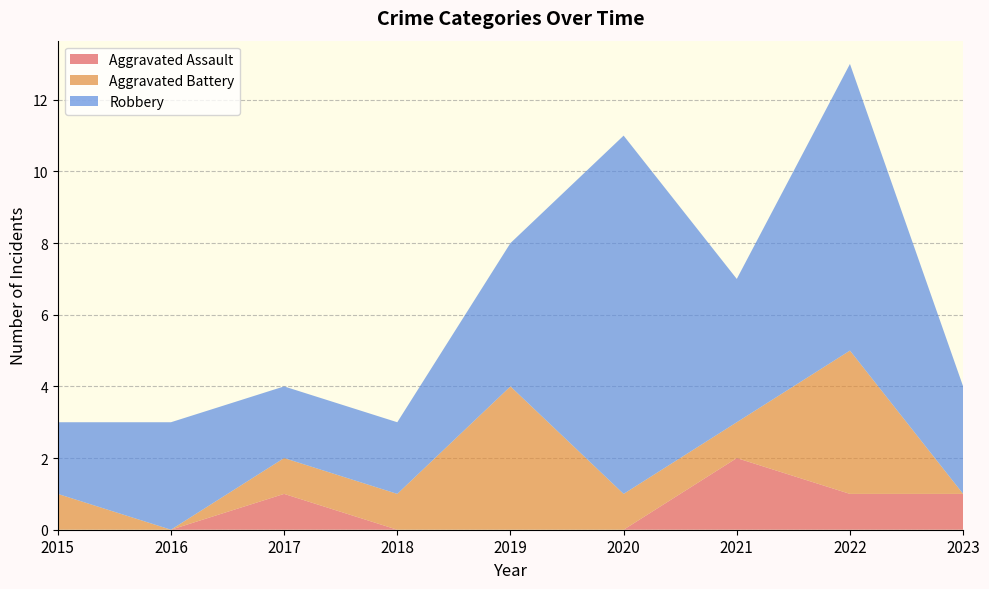

Reading left to right, extract all data points from this chart.

Aggravated Assault: 0	0	1	0	0	0	2	1	1
Aggravated Battery: 1	0	1	1	4	1	1	4	0
Robbery: 2	3	2	2	4	10	4	8	3